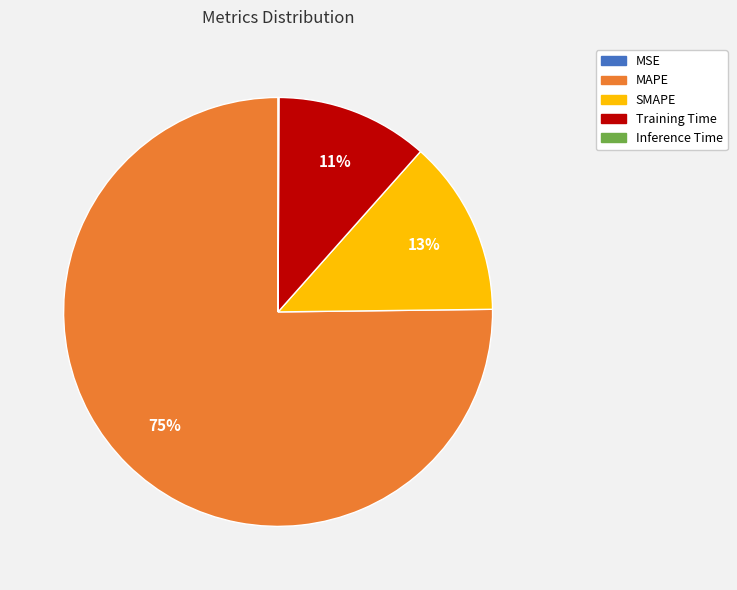

Which category has the biggest portion of the pie?

MAPE